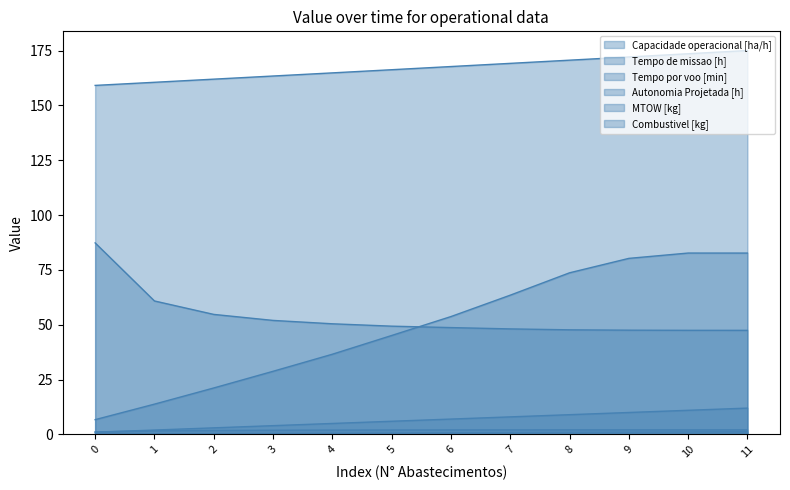

Is it true that Tempo por voo [min] equals 28.5 at 5?

False